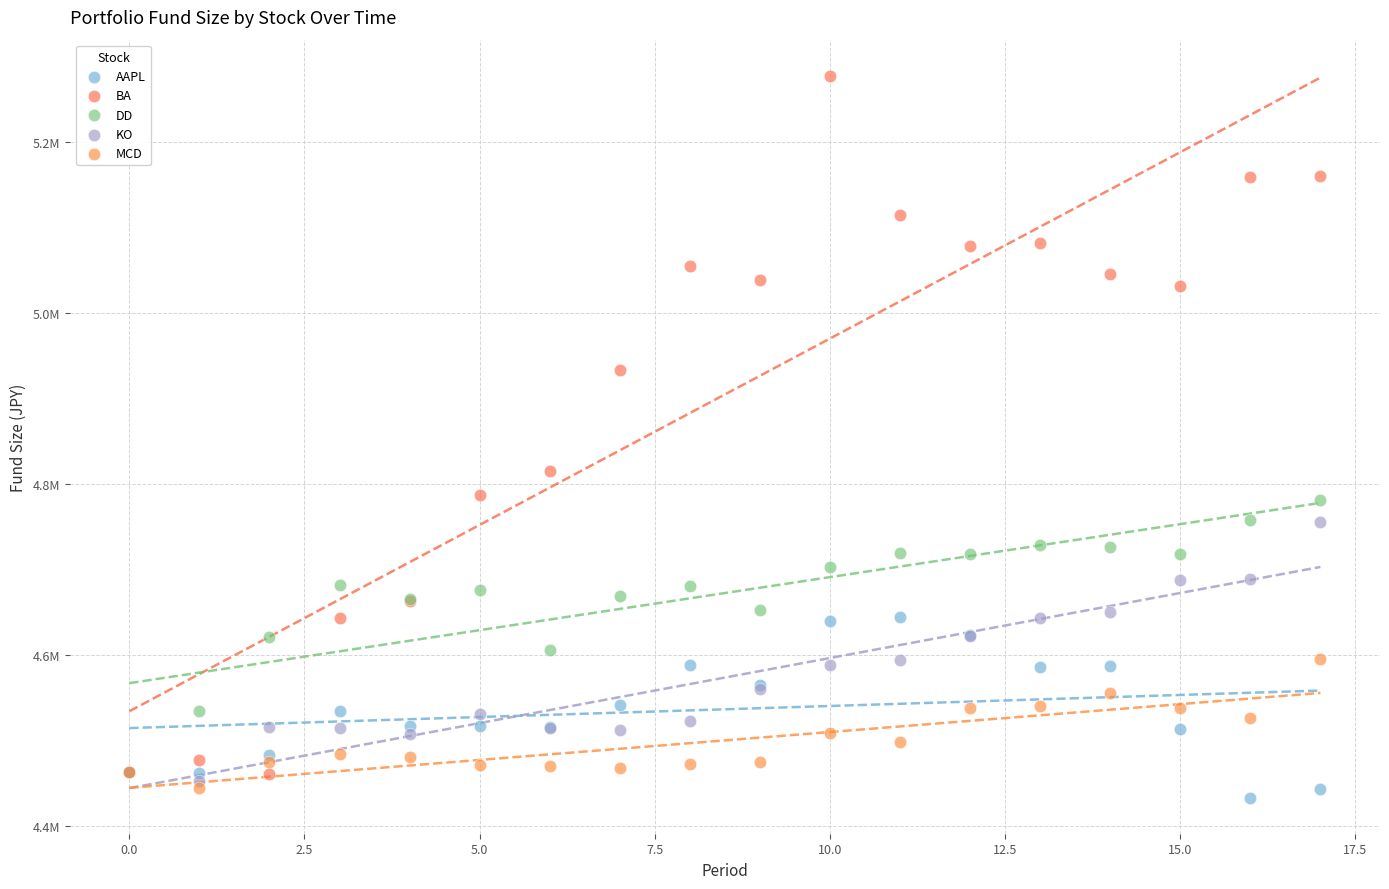

What are all the series names shown in the legend?

AAPL, BA, DD, KO, MCD